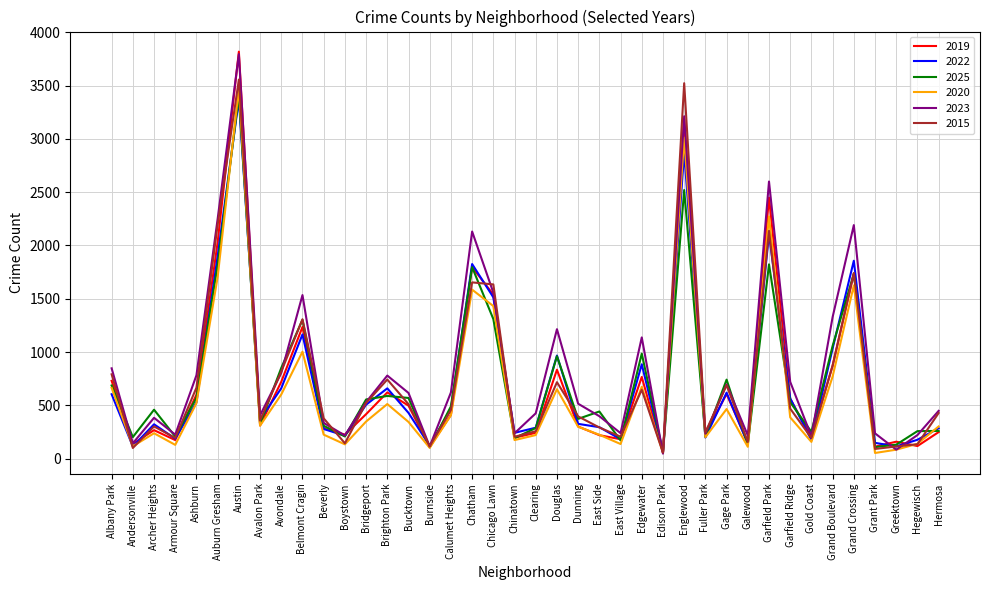

Is the value of 2025 at Chicago Lawn greater than the value of 2015 at Garfield Park?

No